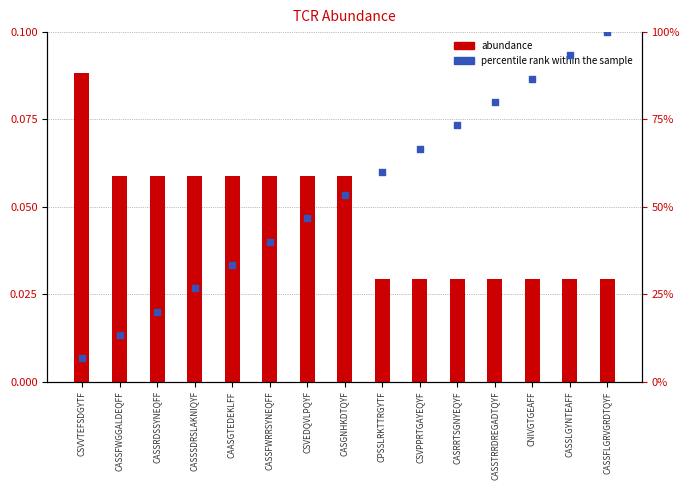

At which category is the sum across all series the highest?

CASSFLGRVGRDTQYF